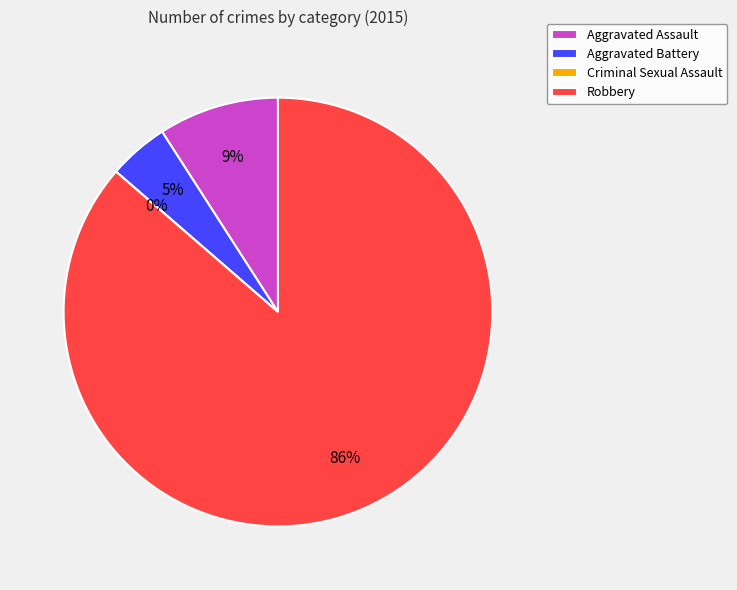

Approximately how many times larger is the value at Robbery compared to Aggravated Battery?

19.0